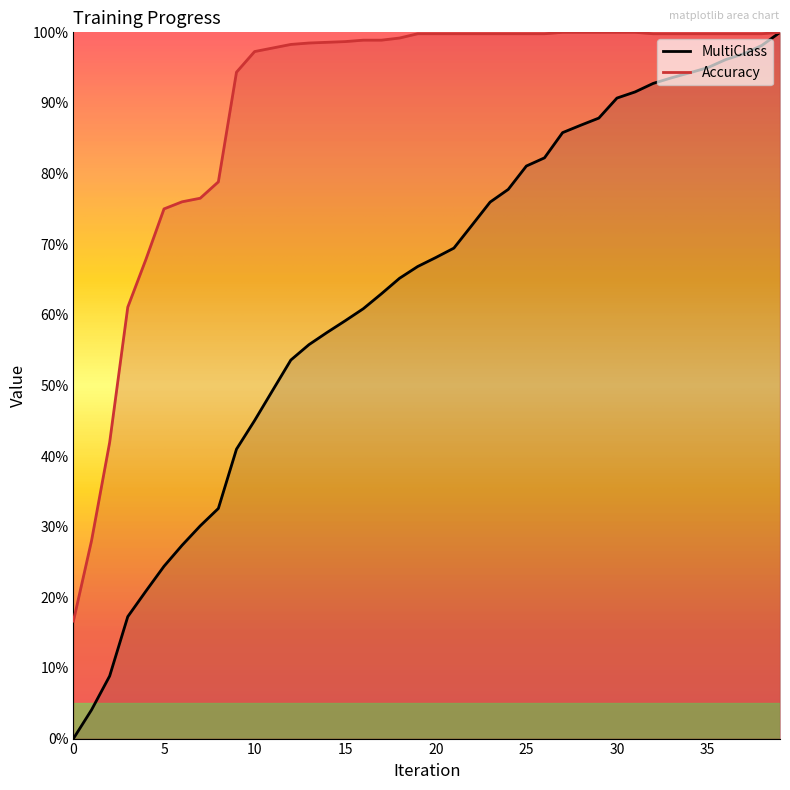

What is the spread (max minus min) of values at 34?

0.1